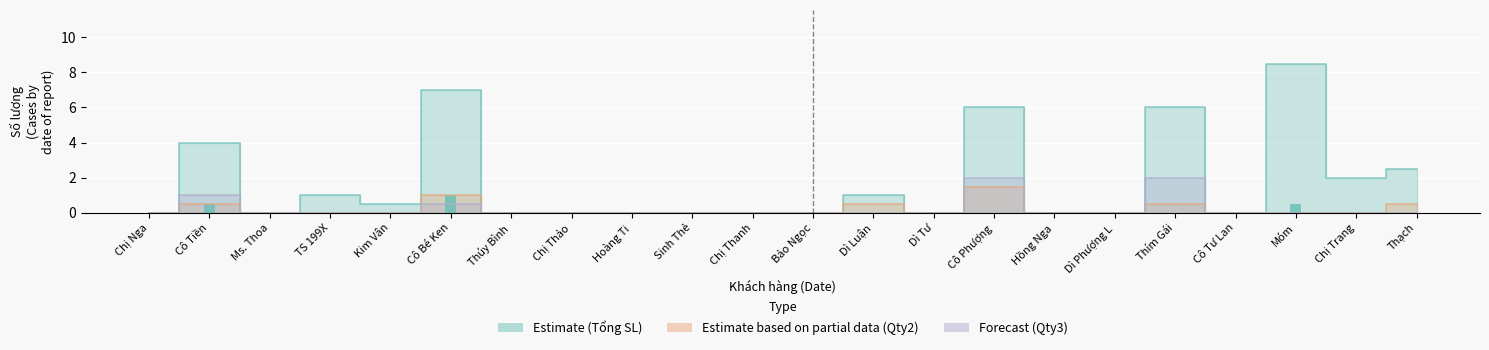

At how many categories does at least one series exceed 8?

1